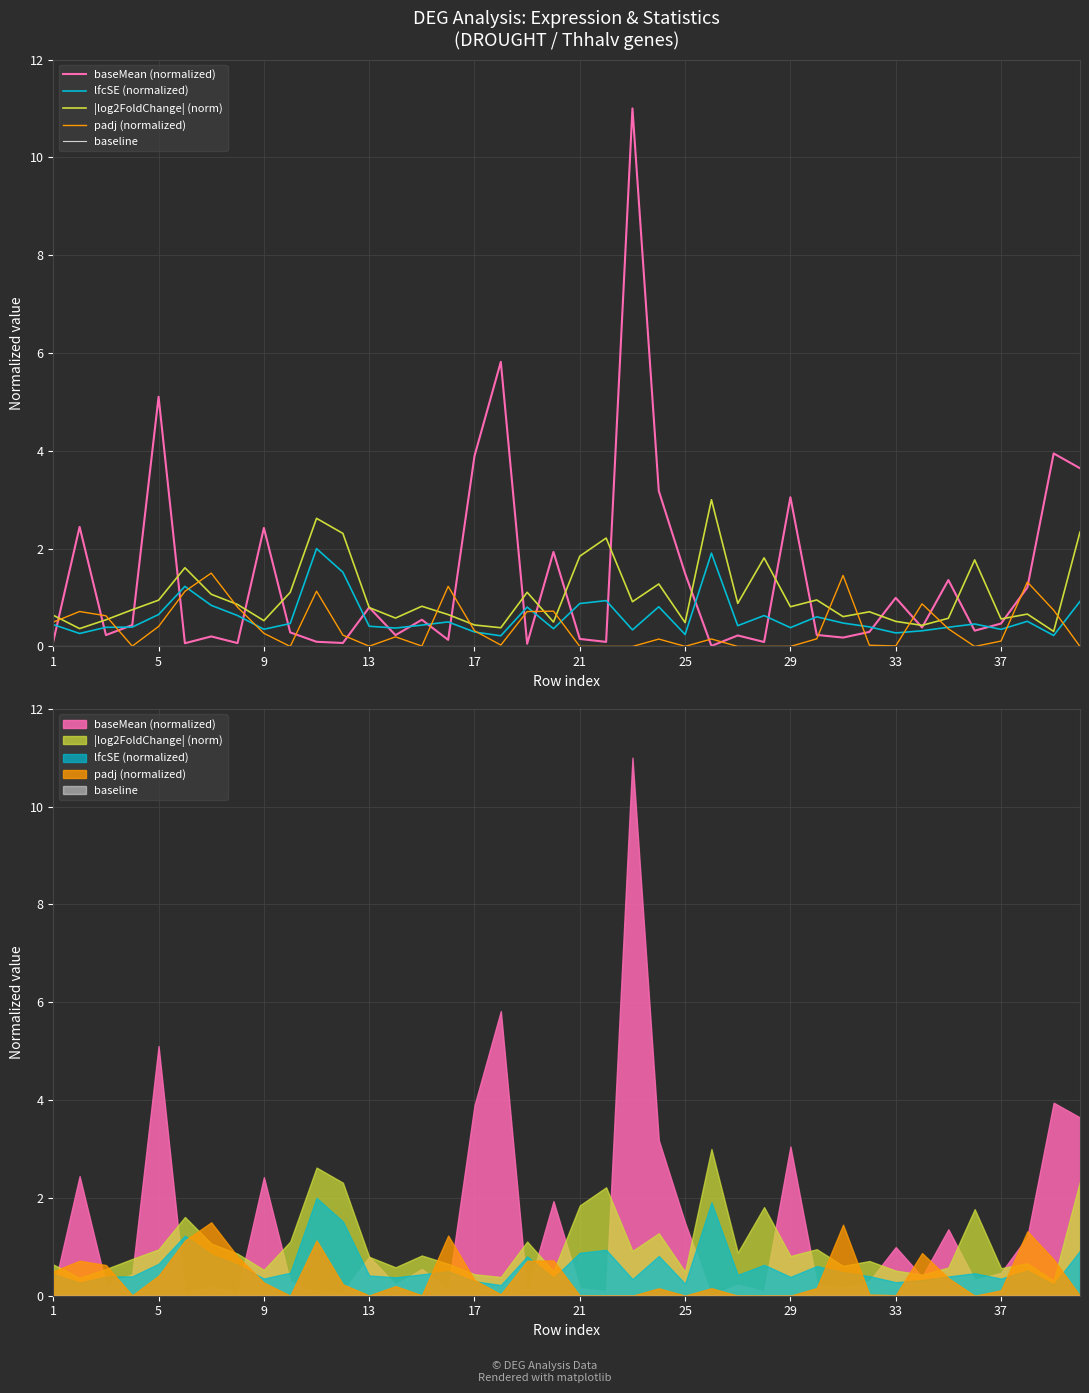

Which series ends up on top after the final intersection of baseMean (normalized) and |log2FoldChange| (norm)?

baseMean (normalized)